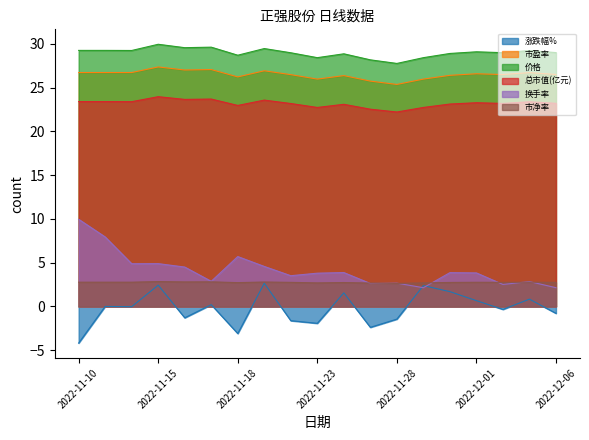

True or false: 市盈率 and 涨跌幅% cross at least once.

False